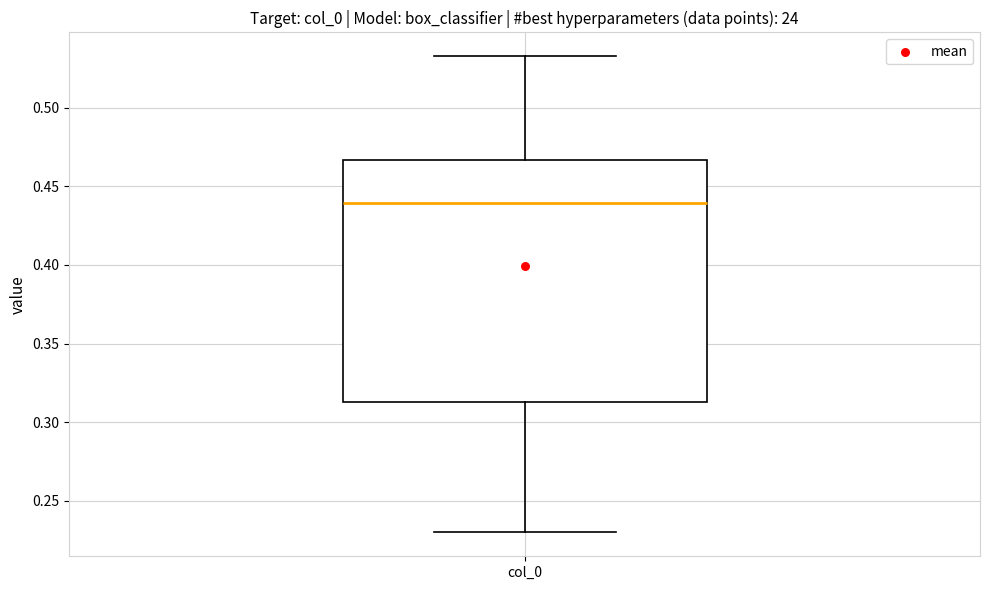

Read this box plot against the y-axis: the position of the median line, the range covered by the box, and the ends of both whiskers. The values are not printed on the chart, so give them approximately, as read against the axis.

median 0.440, box 0.315 to 0.465, whiskers 0.230 to 0.535